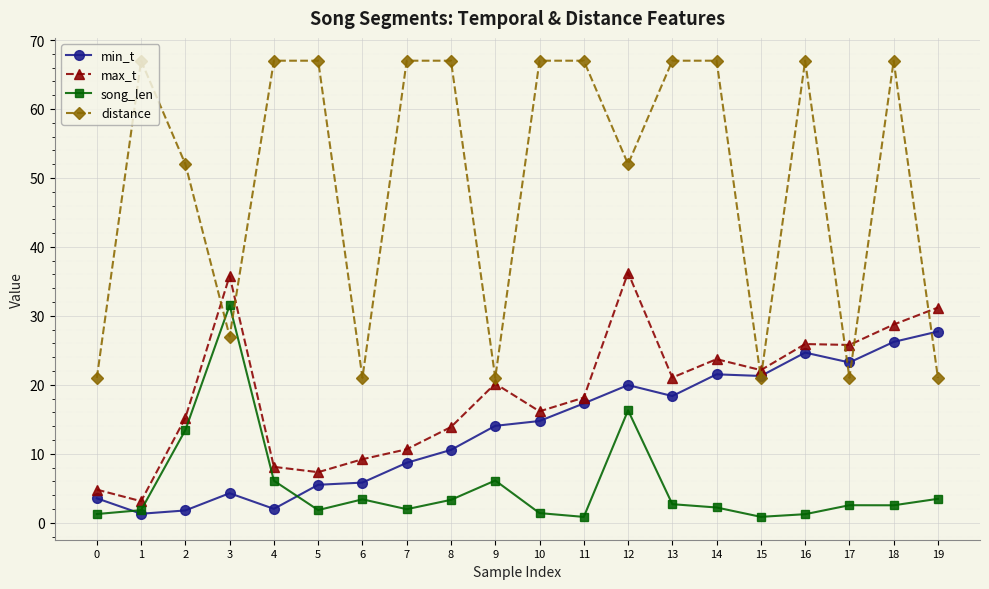

Which series has the widest spread of values?

distance